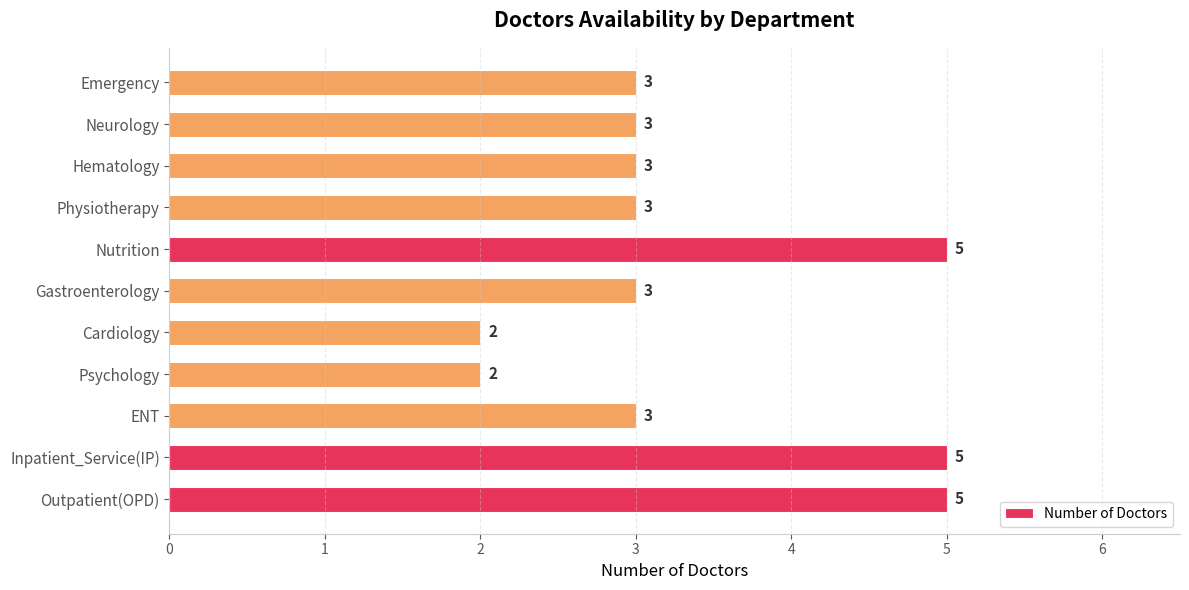

Is it true that the value at Hematology is 3?

True